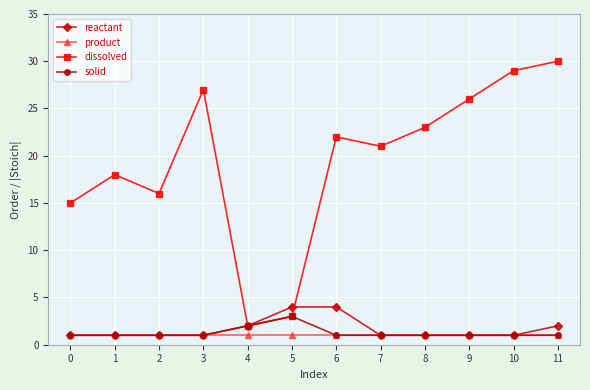

The value of reactant at 9 is 1. True or false?

True